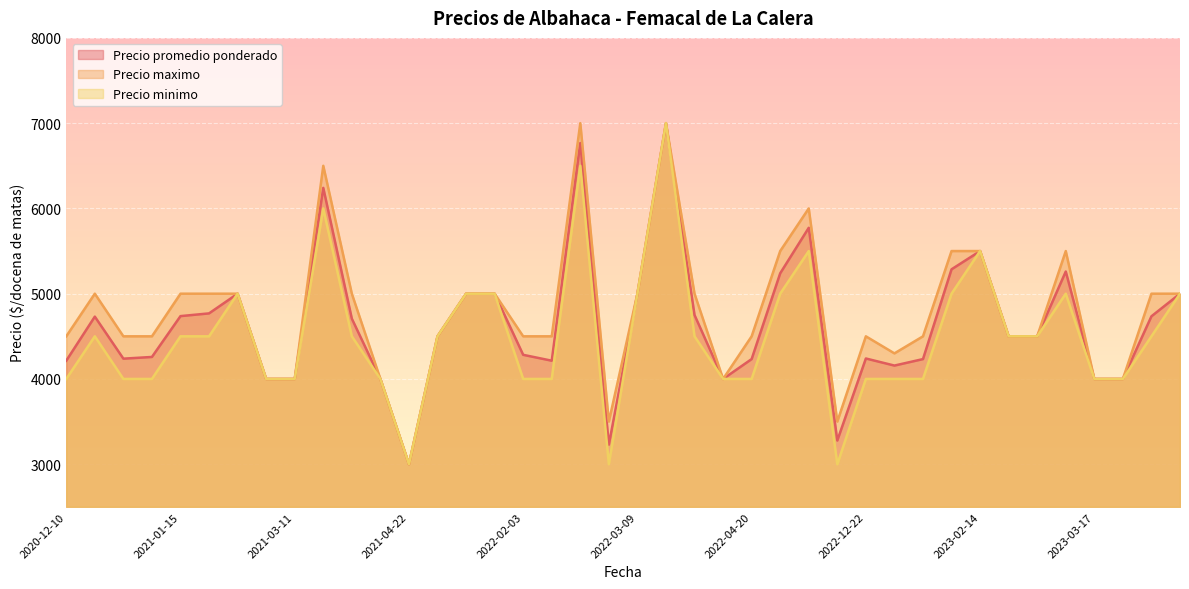

Which has a higher value, 2023-01-12 or 2022-04-14?

2023-01-12